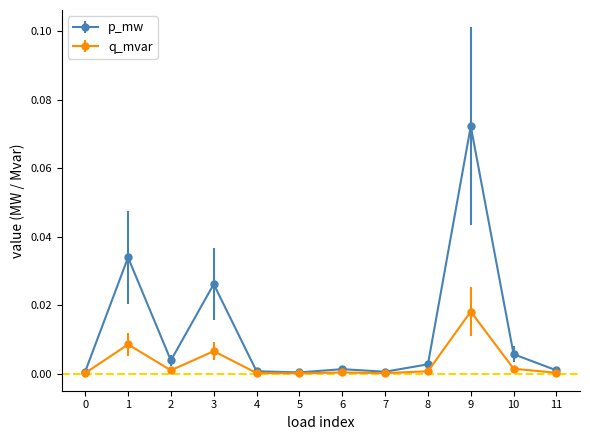

Is this an area chart (filled region under the line)?

No